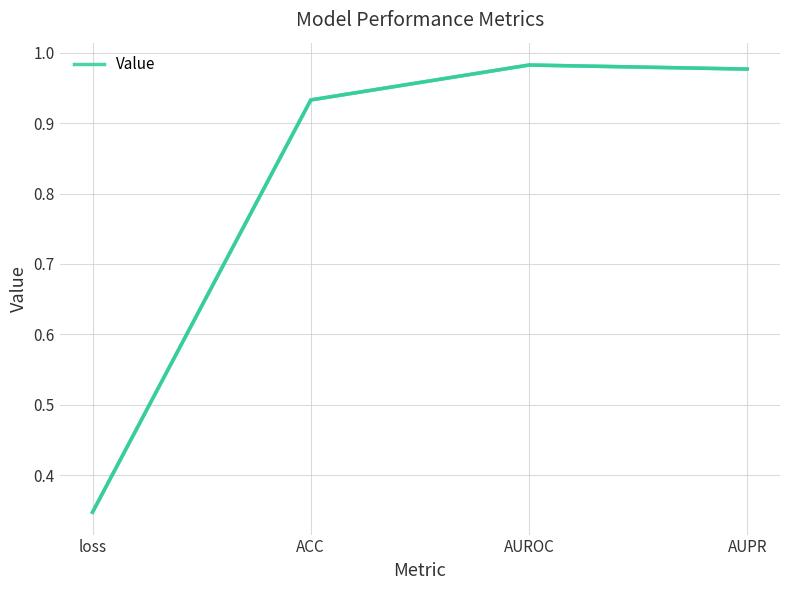

How many lines are shown in the chart?

1